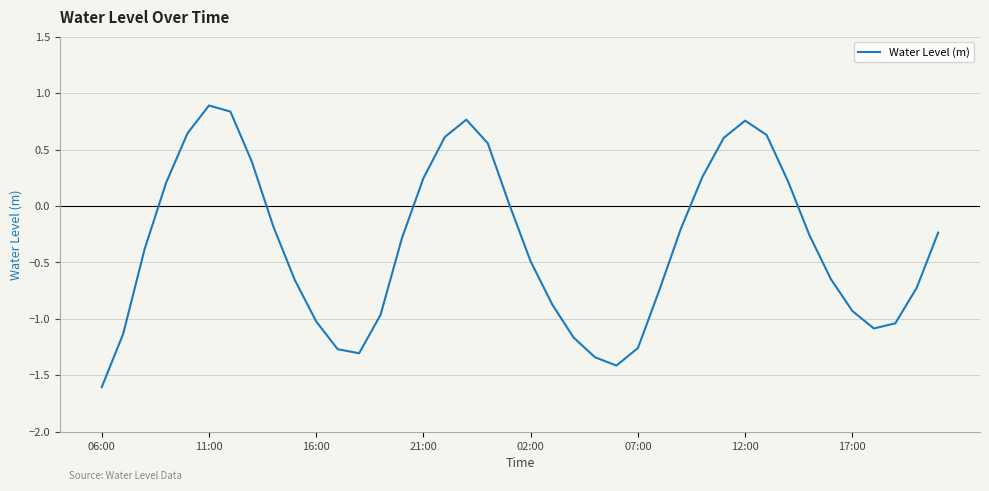

How many lines are shown in the chart?

1